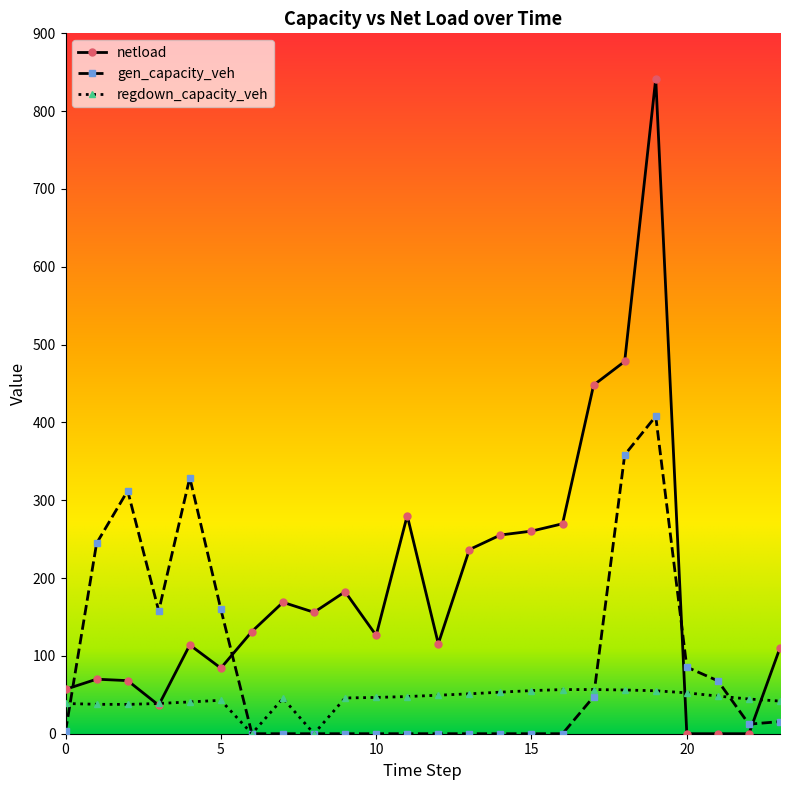

Which series has the widest spread of values?

netload